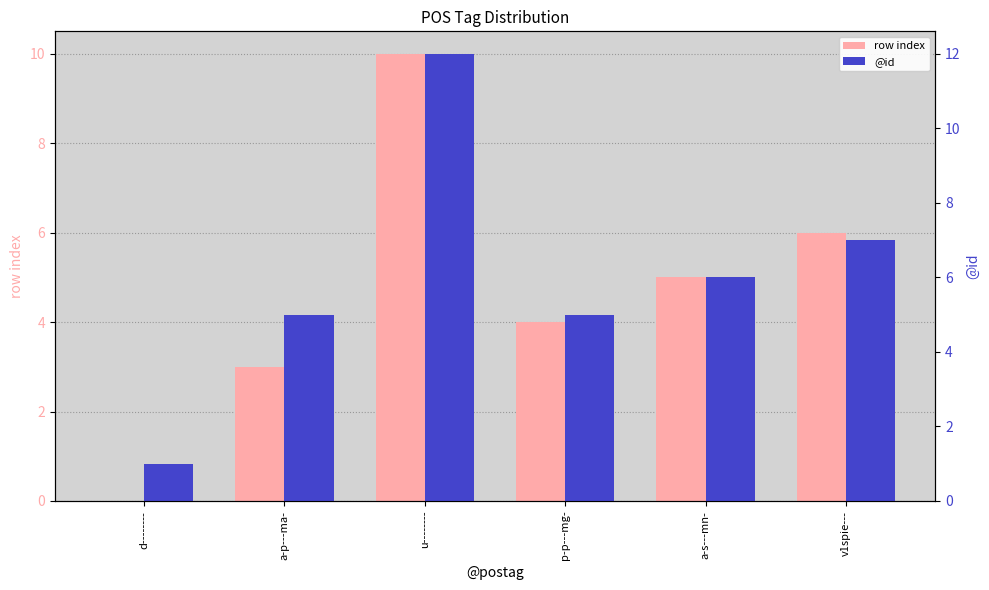

The value of @id at d-------- is 1. True or false?

True